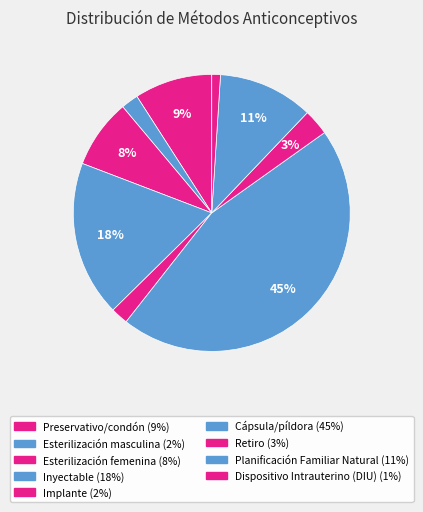

How many segments does this pie chart have?

9